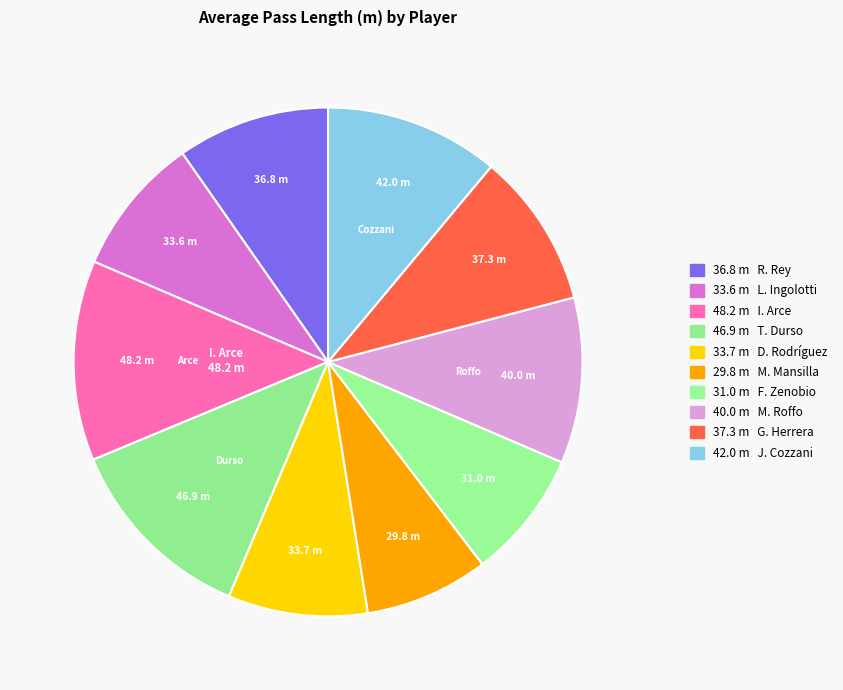

Which category has the biggest portion of the pie?

I. Arce